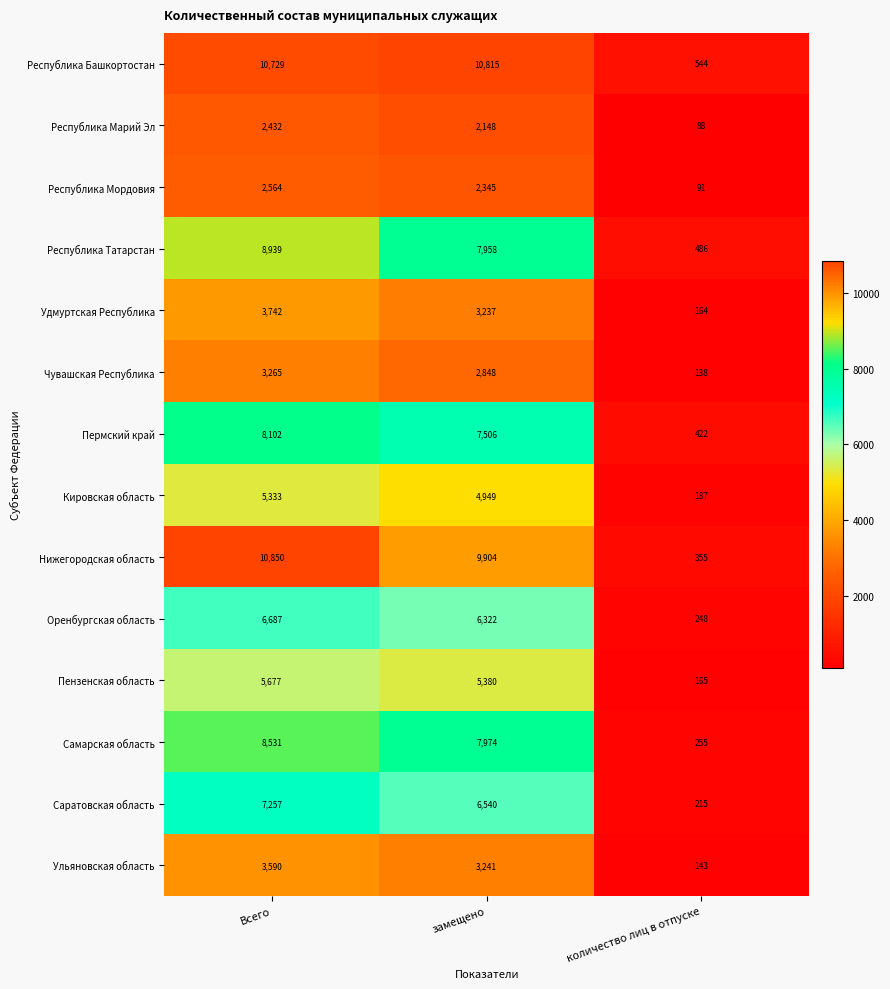

Which category has the highest value in the Республика Мордовия series?

Всего